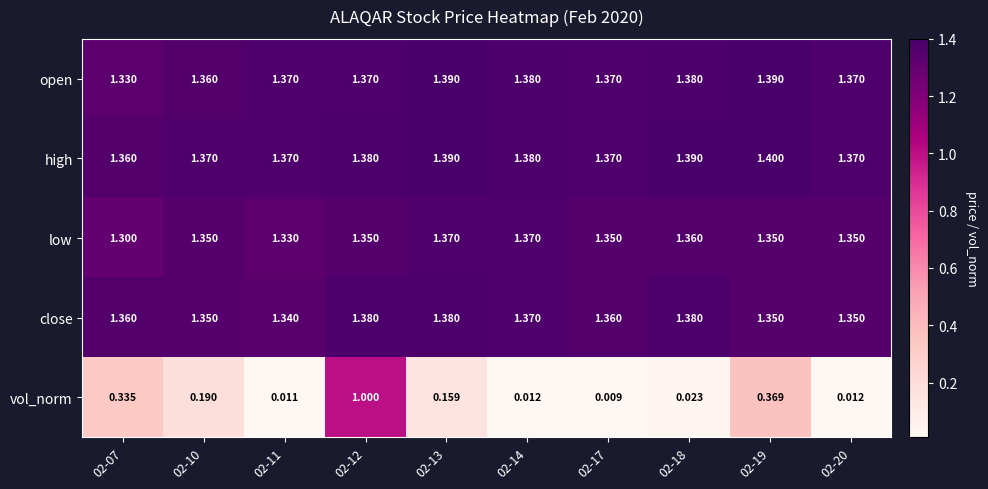

Is the value of vol_norm at 02-20 greater than the value of high at 02-18?

No